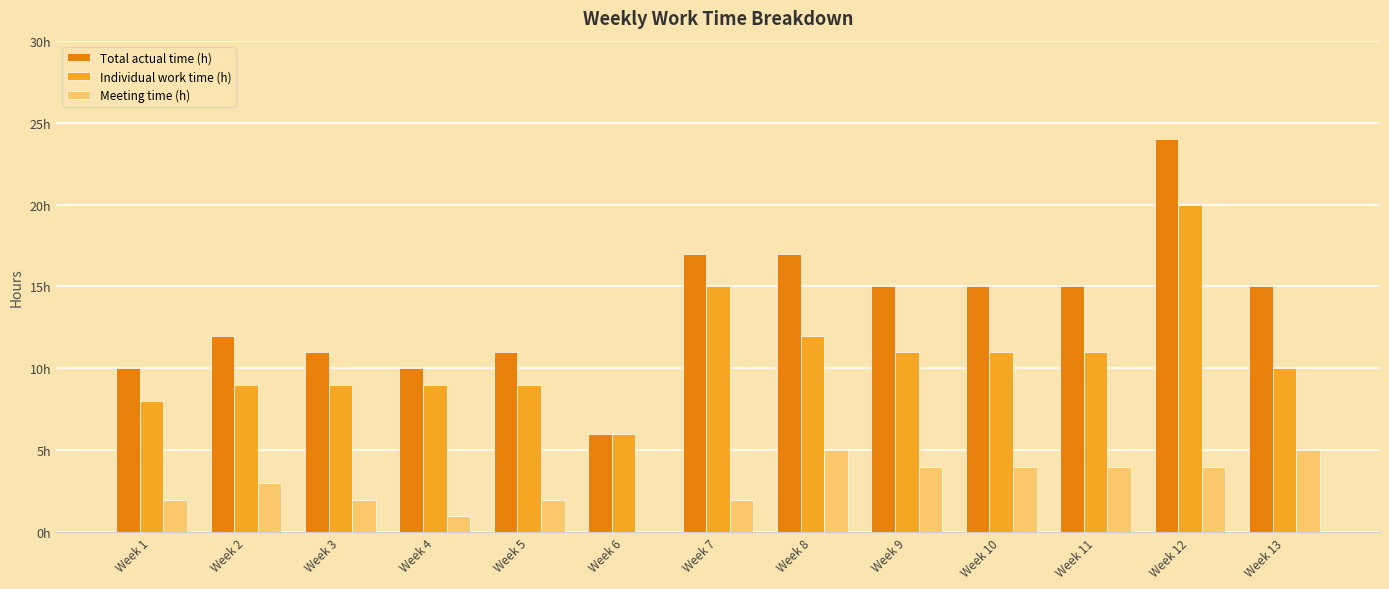

Is the value of Meeting time (h) at Week 11 greater than the value of Total actual time (h) at Week 13?

No